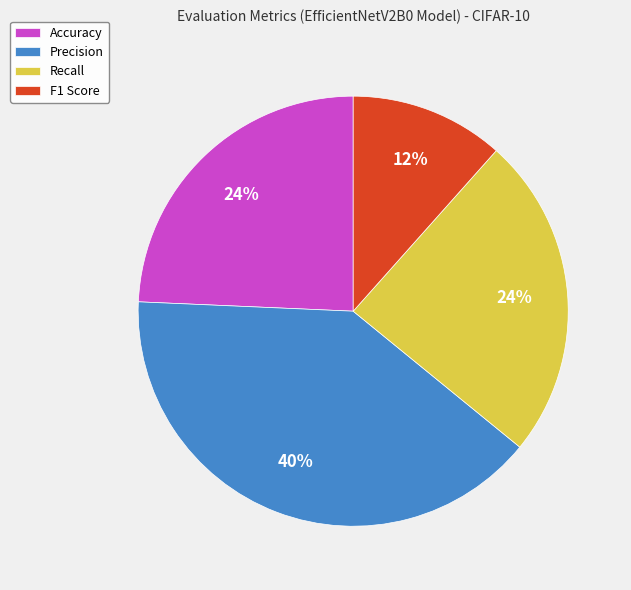

To the nearest percent, what percentage of the pie is Accuracy?

24%